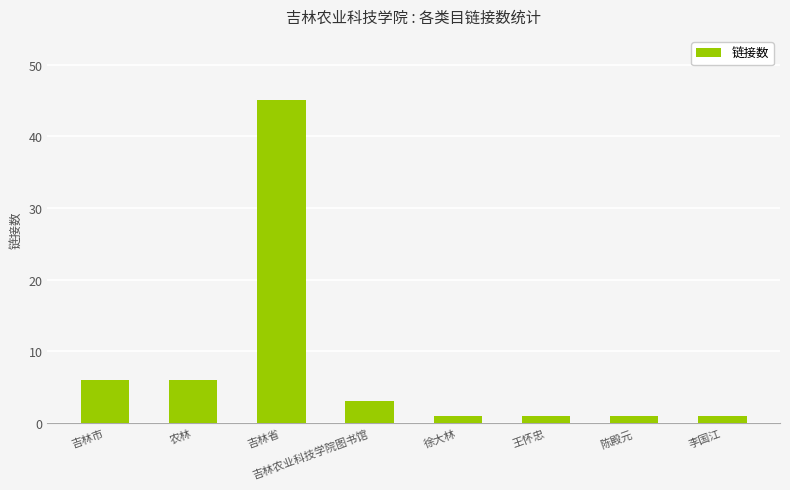

What is the sum of all values?

64